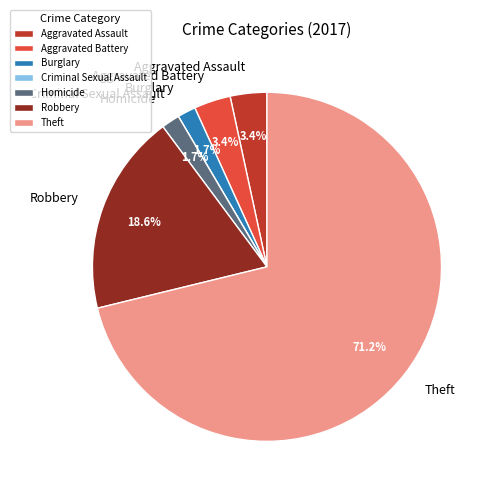

How much of the chart is everything except Aggravated Battery?

96.6%